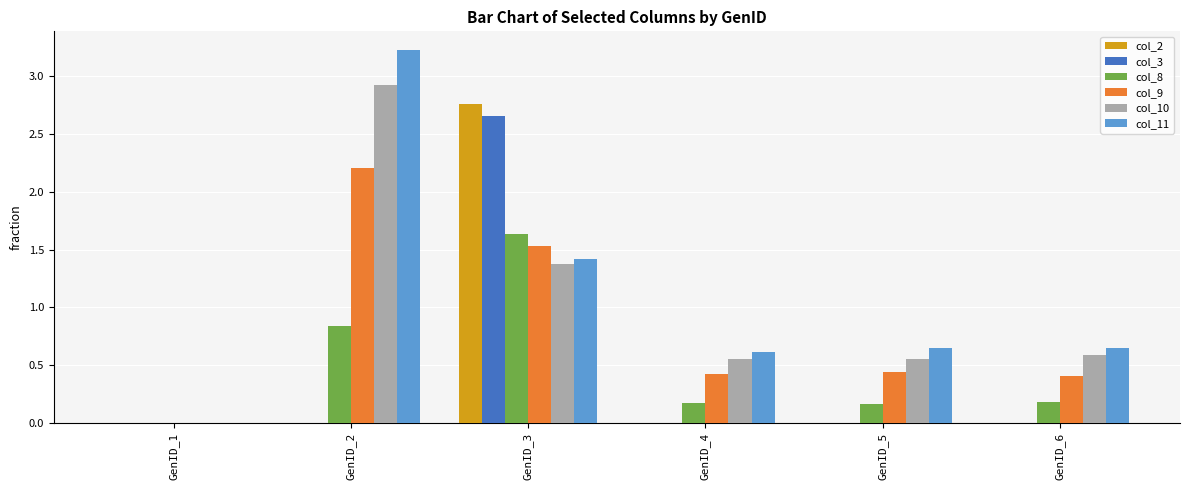

What is the maximum value for col_8?

1.6